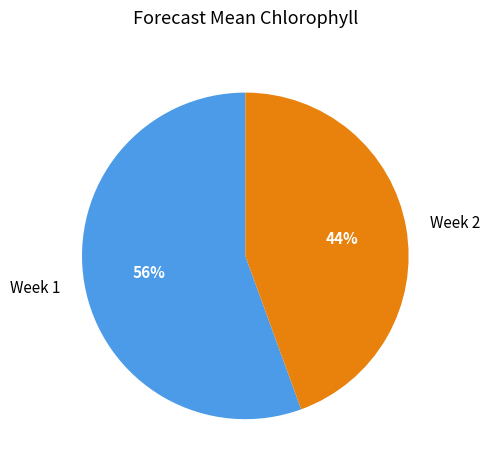

To the nearest percent, what is the combined percentage of Week 1 and Week 2?

100%